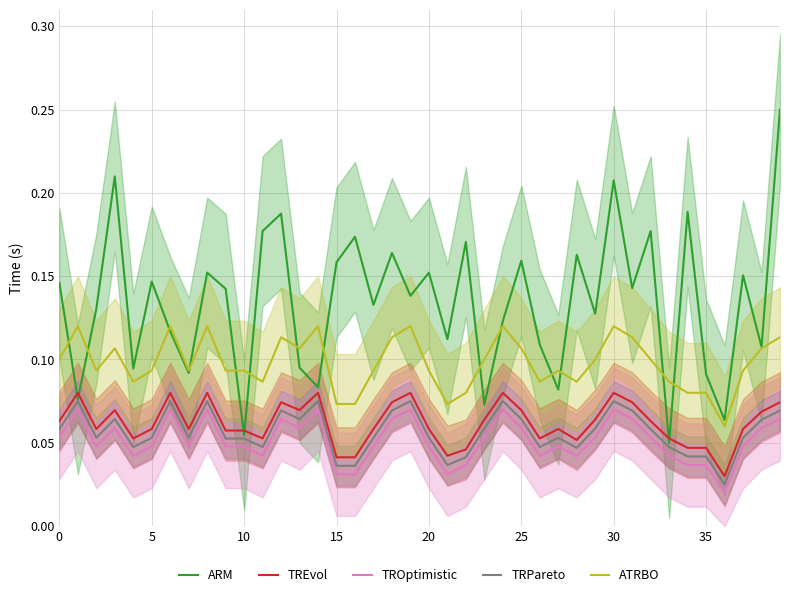

What are all the series names shown in the legend?

ARM, TREvol, TROptimistic, TRPareto, ATRBO